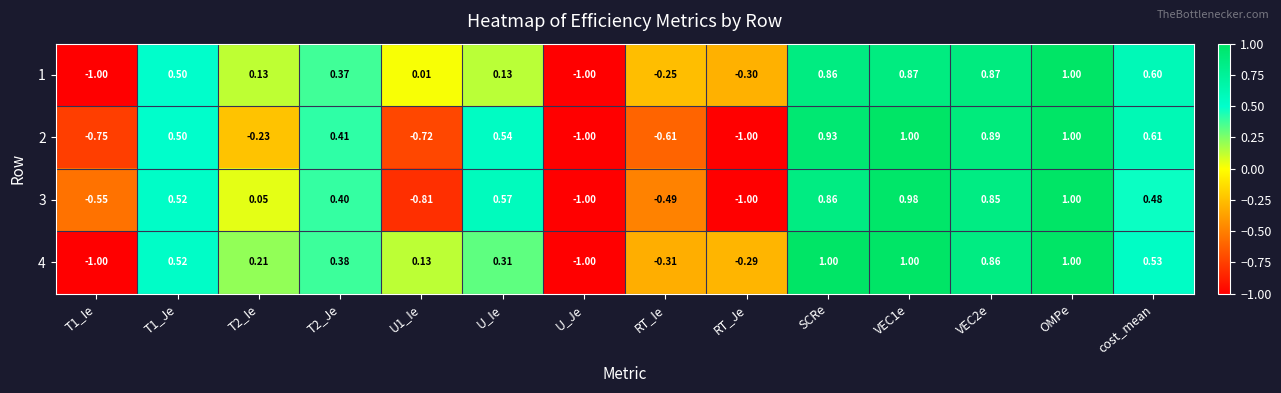

Rank the series by their average value, from lowest to highest.

2, 3, 1, 4